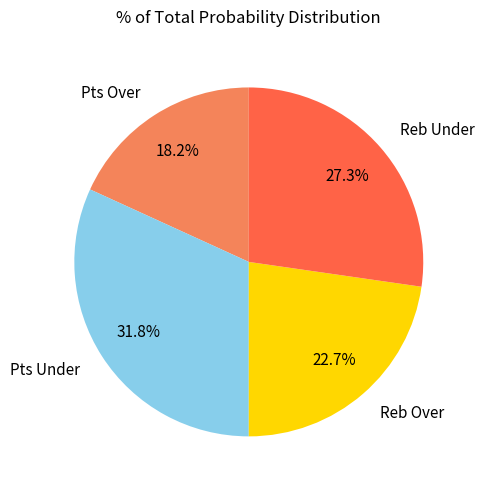

Does Reb Under account for over 50% of the chart?

No